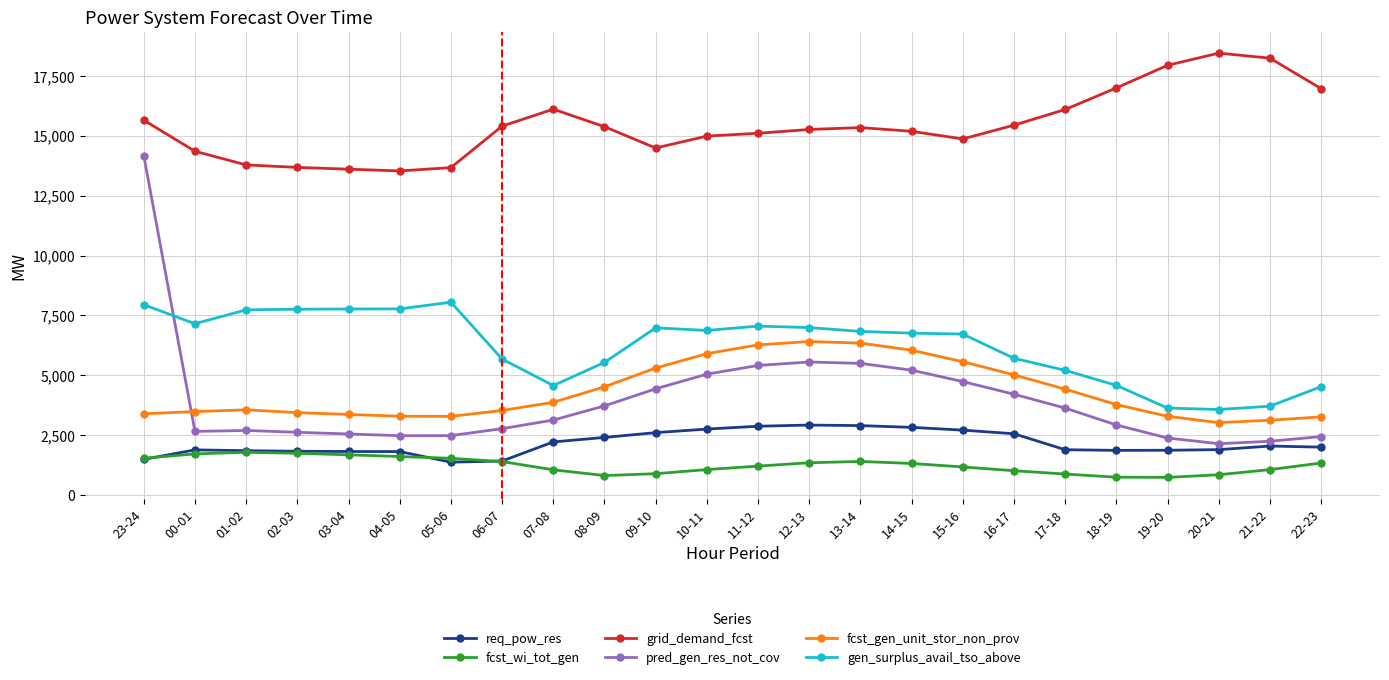

Is the value of pred_gen_res_not_cov at 20-21 greater than the value of gen_surplus_avail_tso_above at 21-22?

No